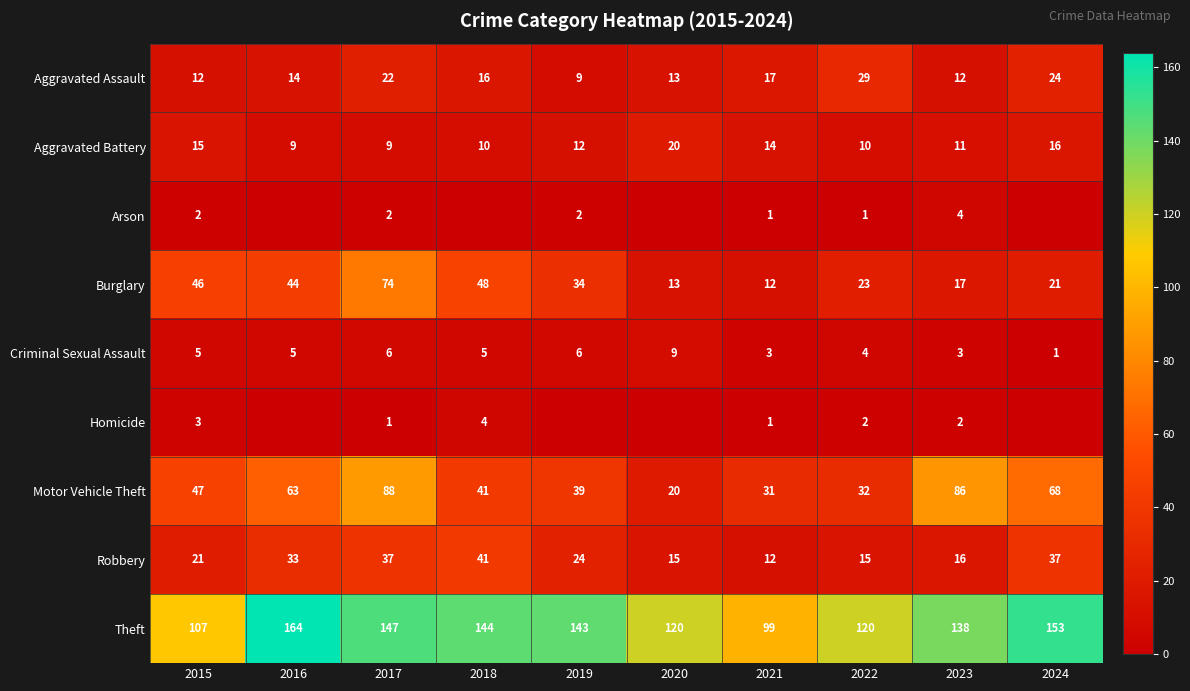

How many series are shown in this chart?

9